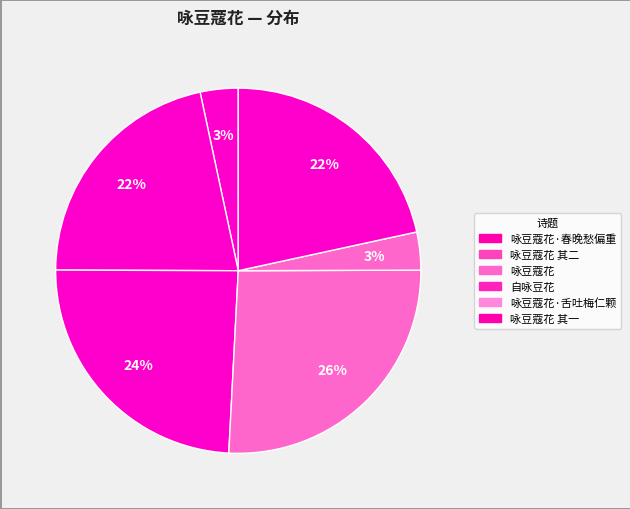

Is there a majority slice in this chart?

No